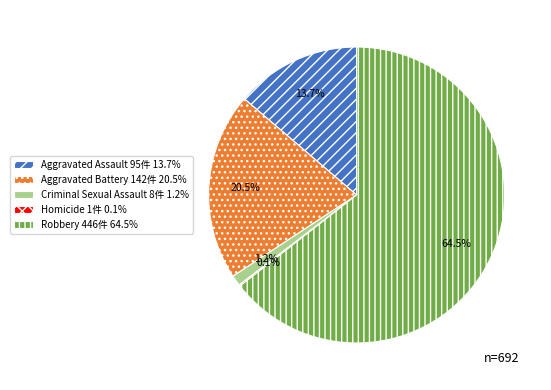

To the nearest percent, what is the difference between the Robbery and Aggravated Assault slice percentages?

51%